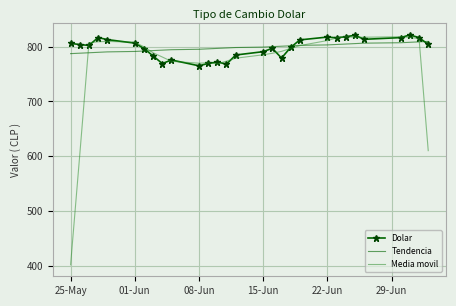

What is the minimum value shown in the chart?

402.4